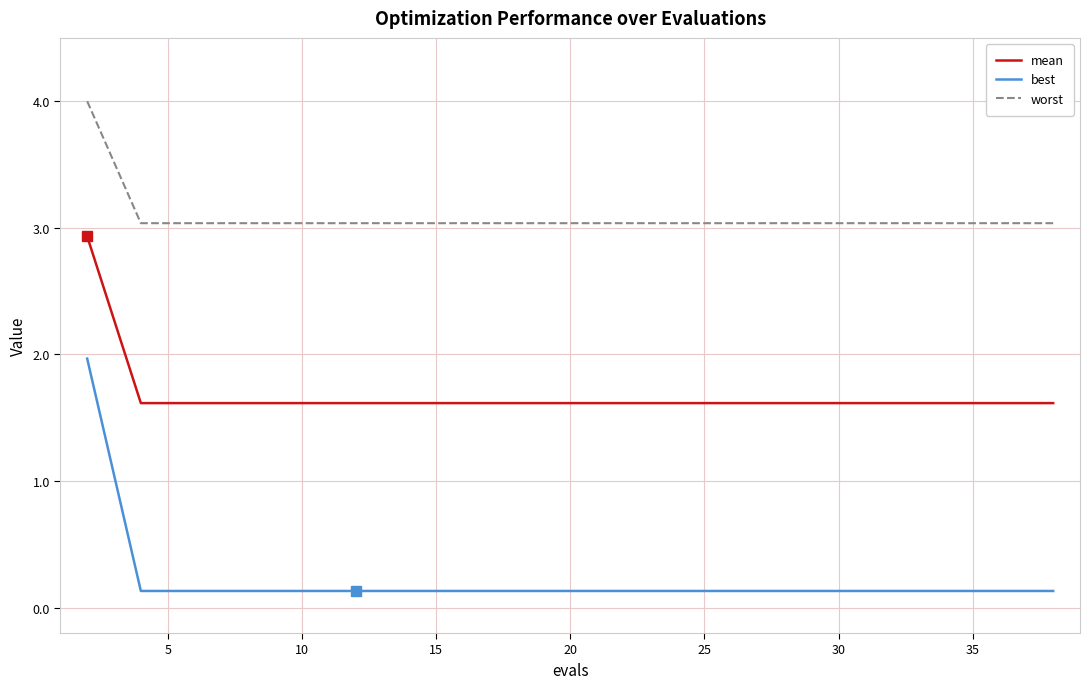

Which series has the largest total across all categories?

worst